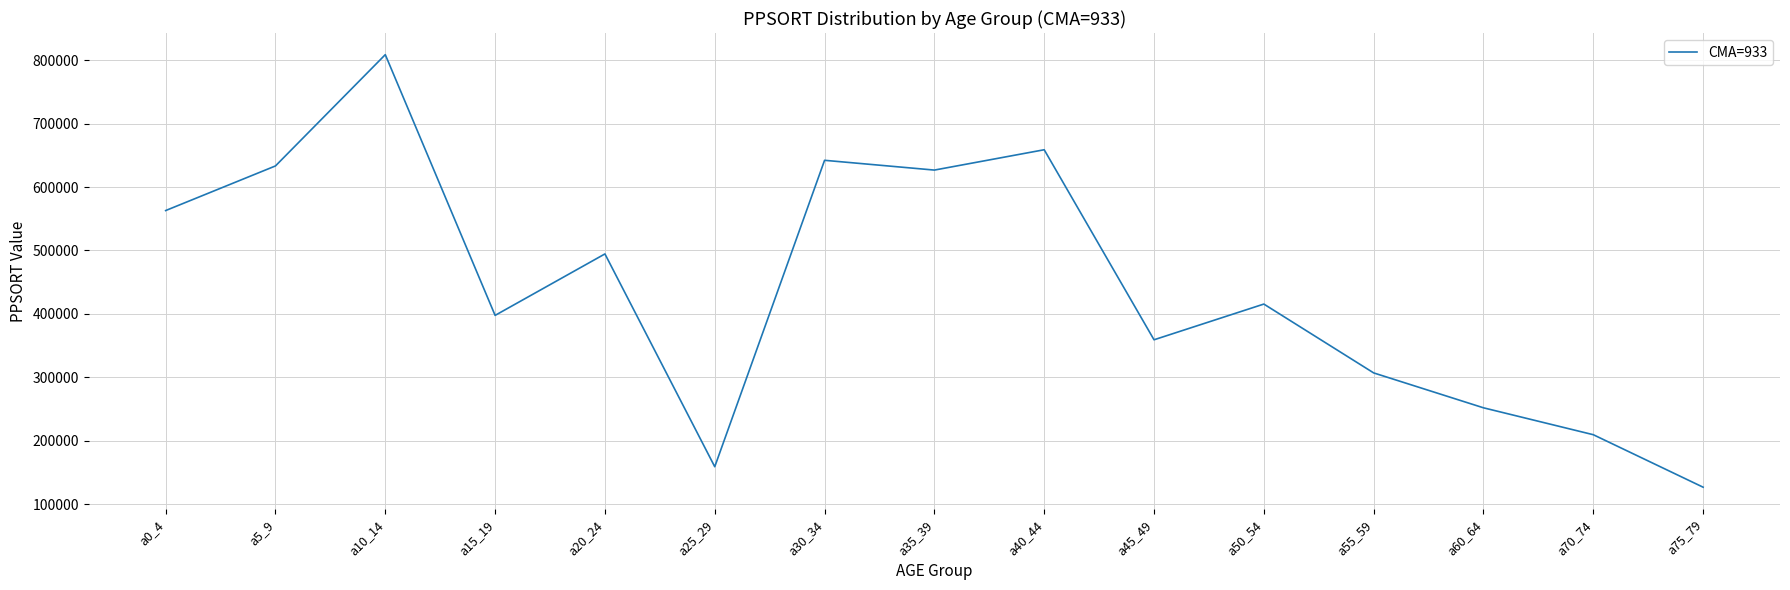

What is the approximate value at a25_29?

159041.0